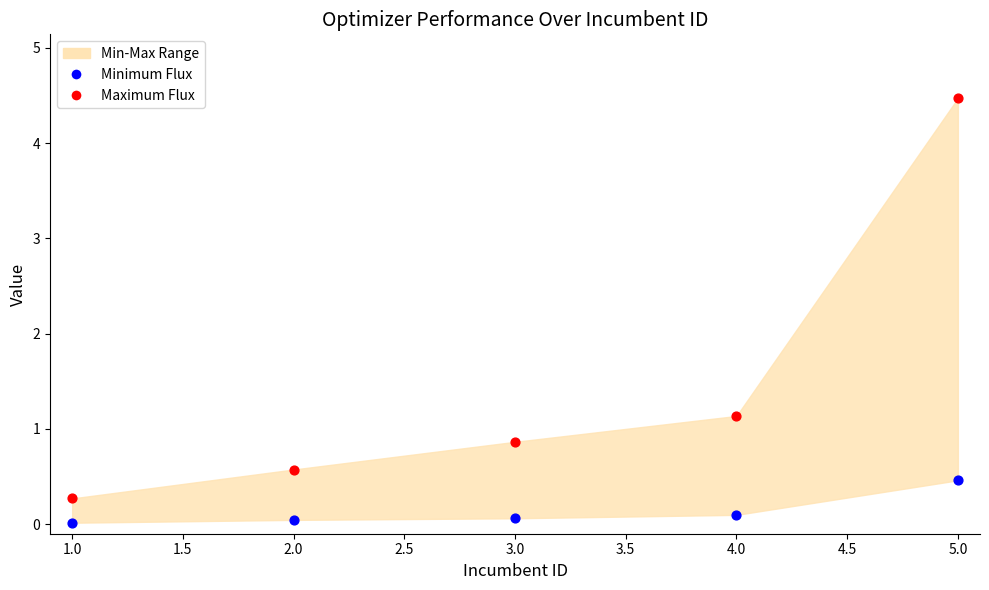

Which series contains the highest Y value?

Maximum Flux